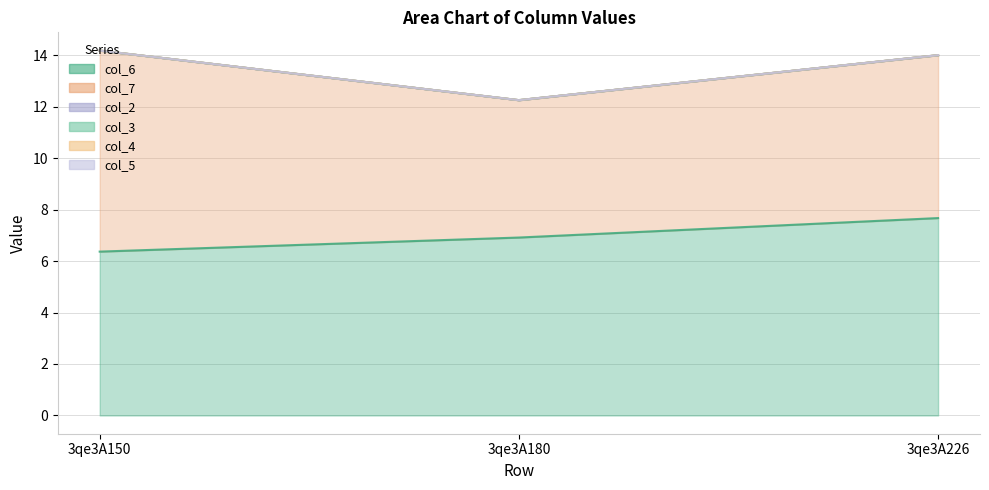

At which category does the chart reach its peak across all series?

3qe3A150